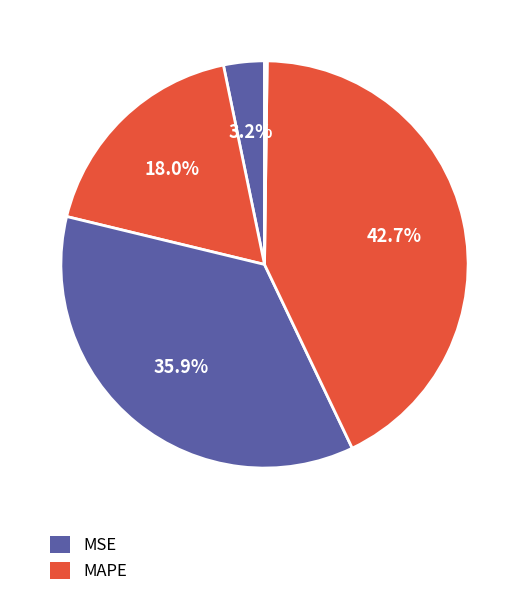

How many slices are in this pie chart?

5